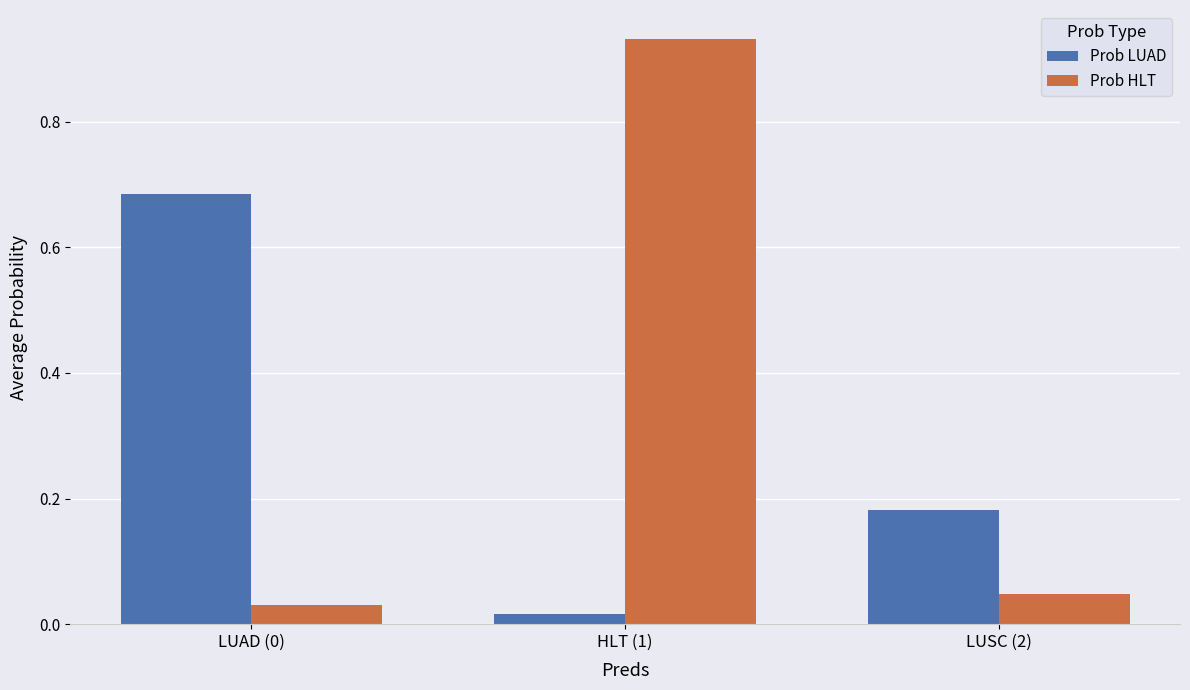

The value of Prob LUAD at LUAD (0) is 1.2. True or false?

False